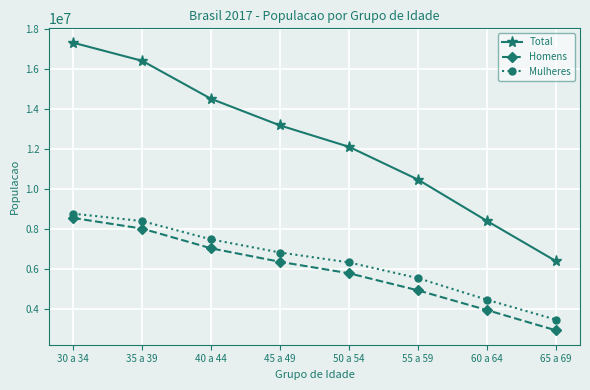

How many series are shown in this chart?

3